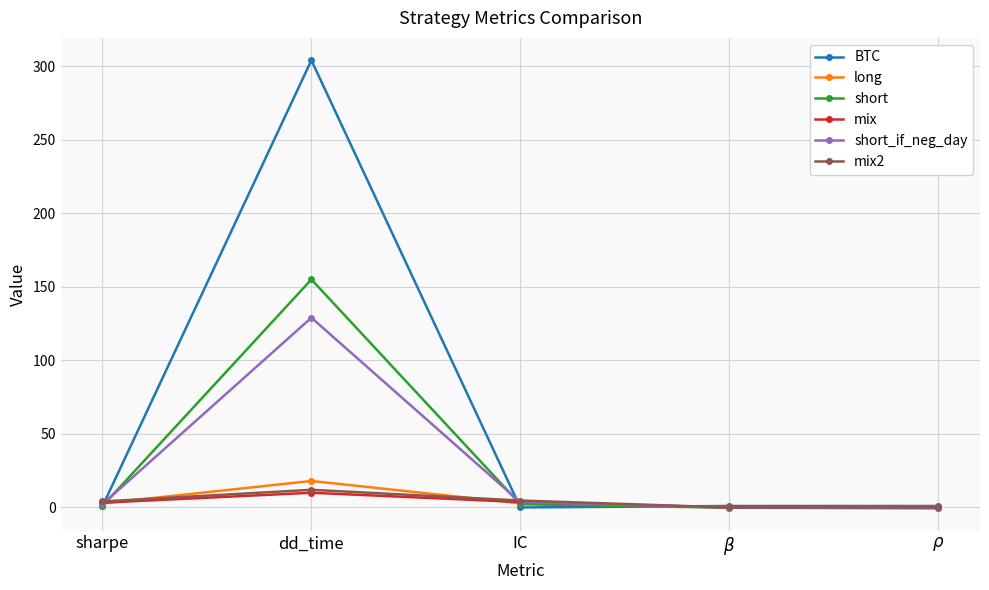

Which series has the widest spread of values?

BTC